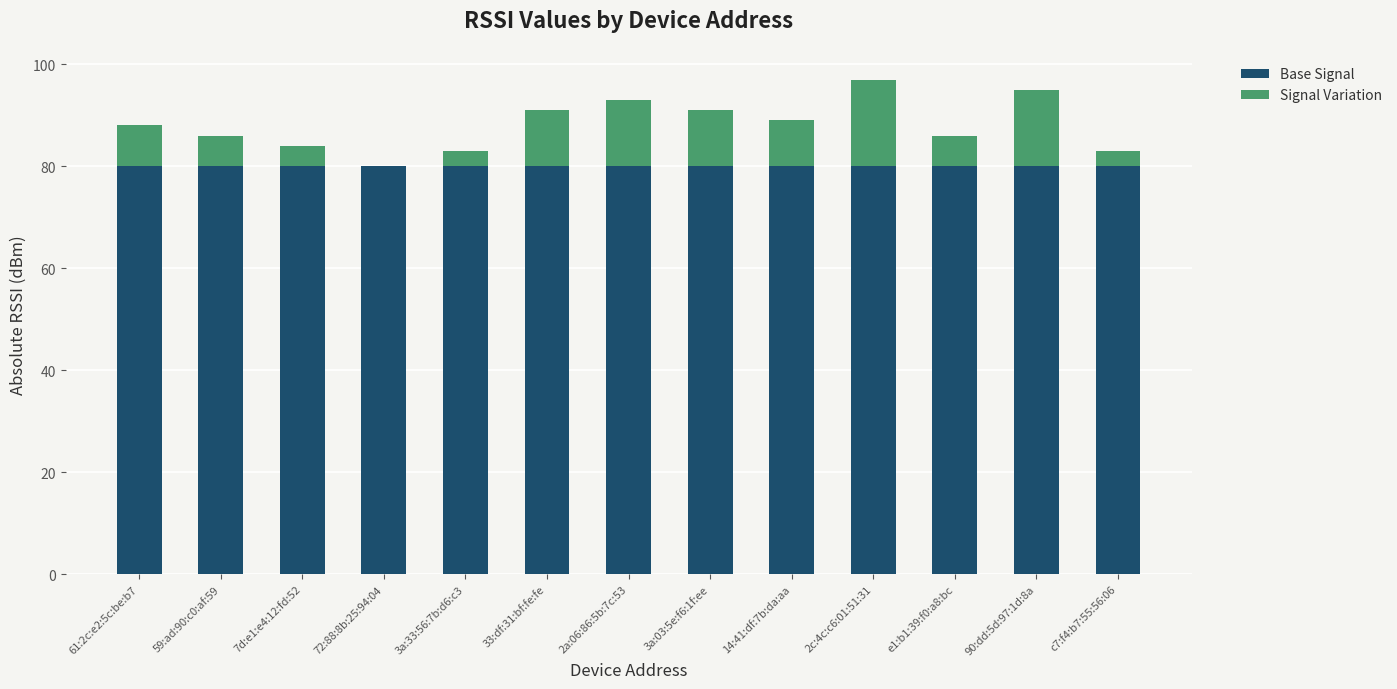

What is the highest value of the Base Signal series?

80